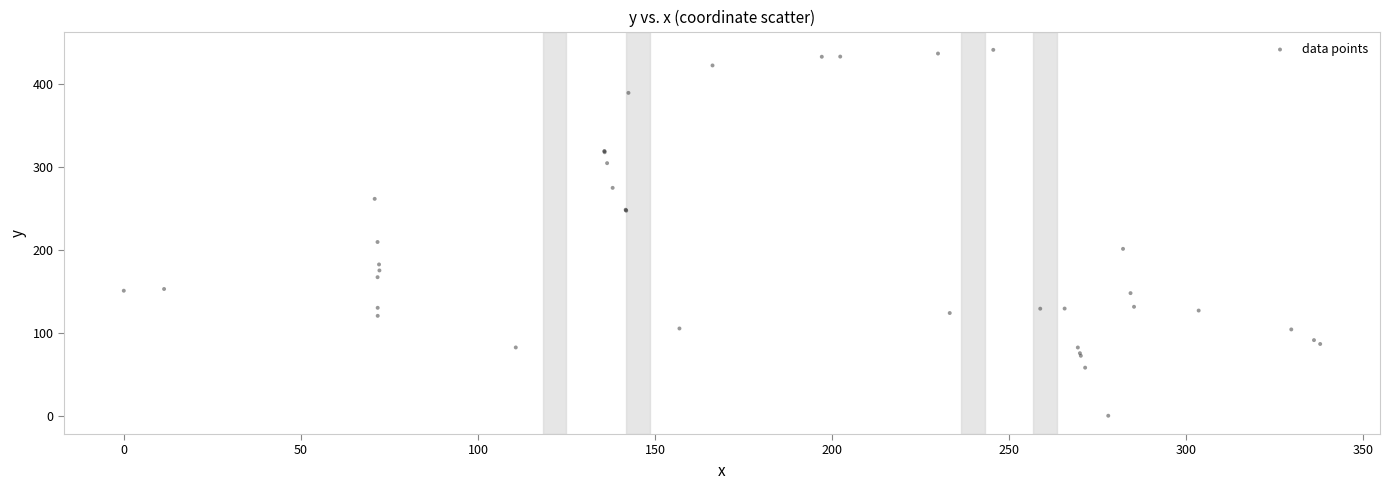

What Y value in the scatter plot is closest to 220?

209.7